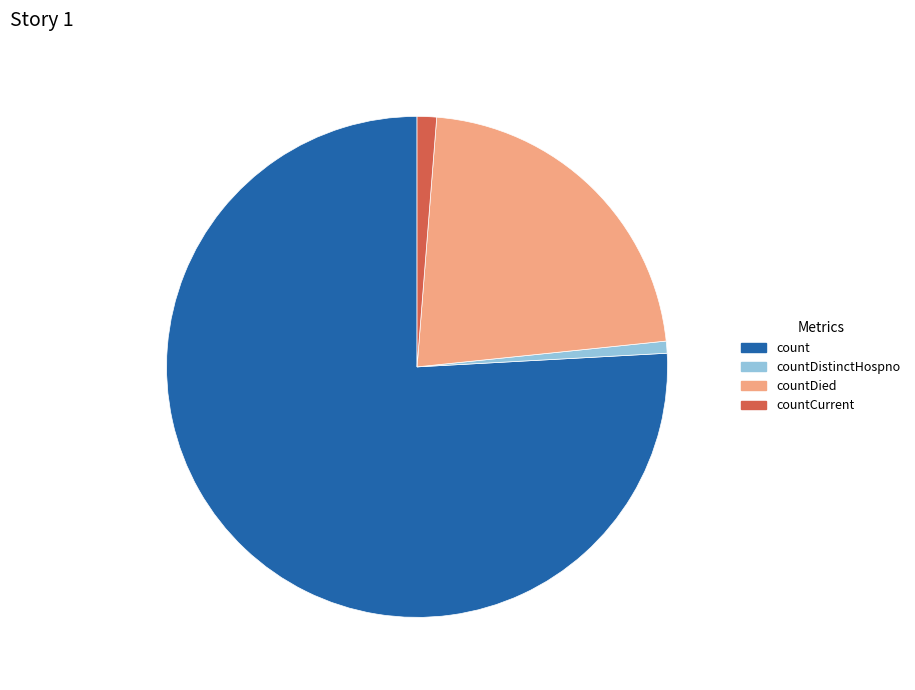

Approximately how many times larger is the value at countDied compared to count?

0.3